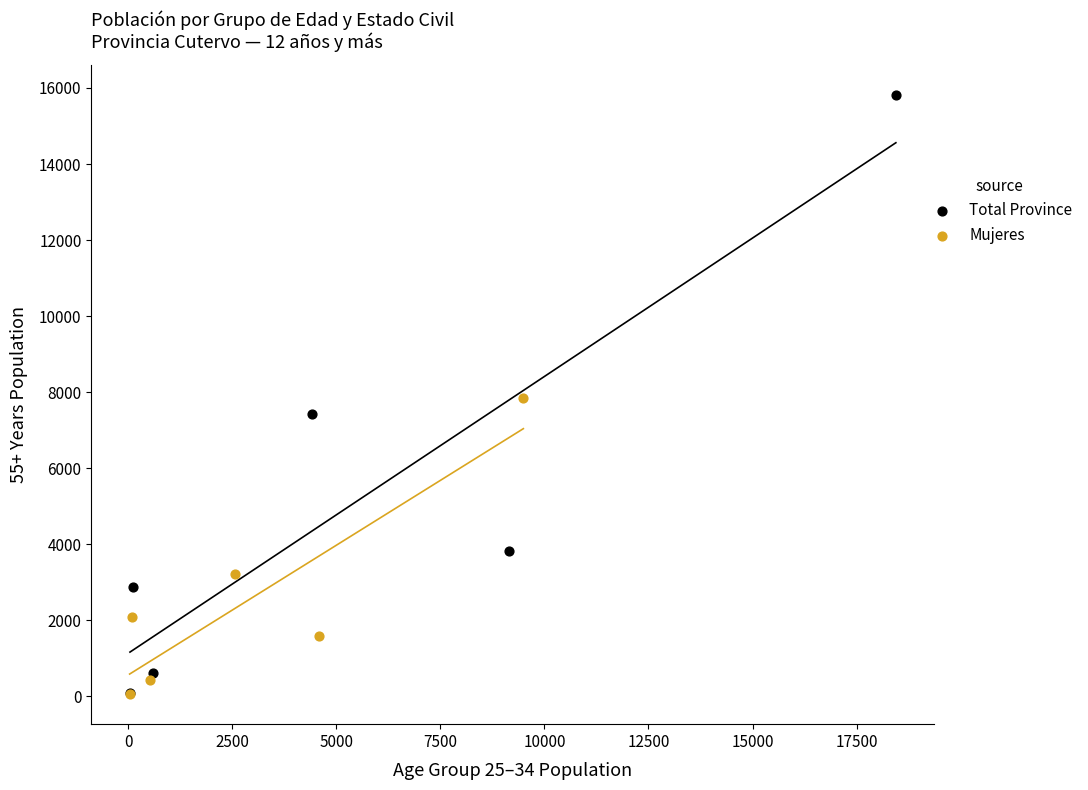

Which series reaches the maximum Y coordinate?

Total Province